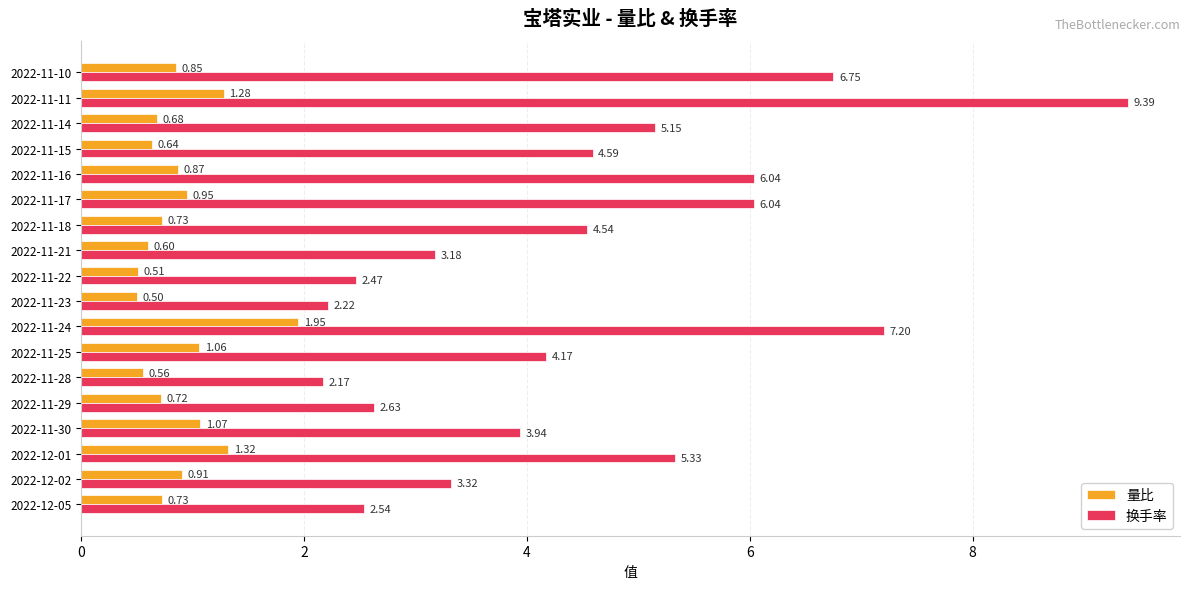

Rank the series by their average value, from lowest to highest.

量比, 换手率